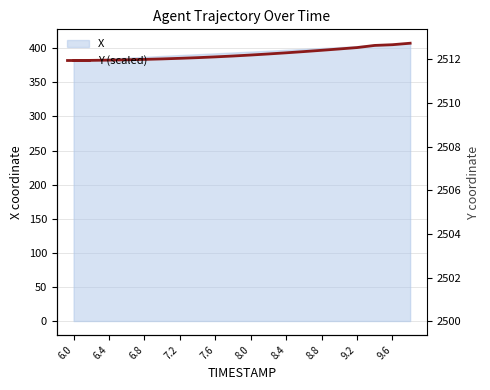

Which series changed the most between 6.4 and 12?

Y (scaled)